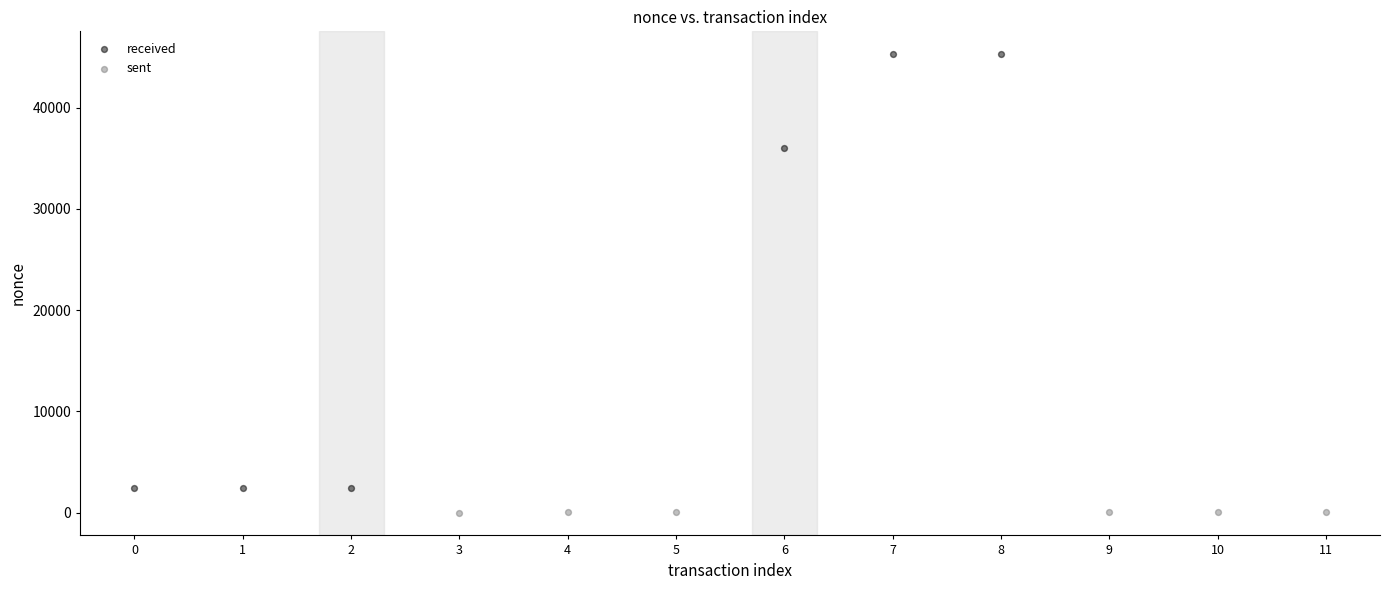

What are all the series names shown in the legend?

received, sent